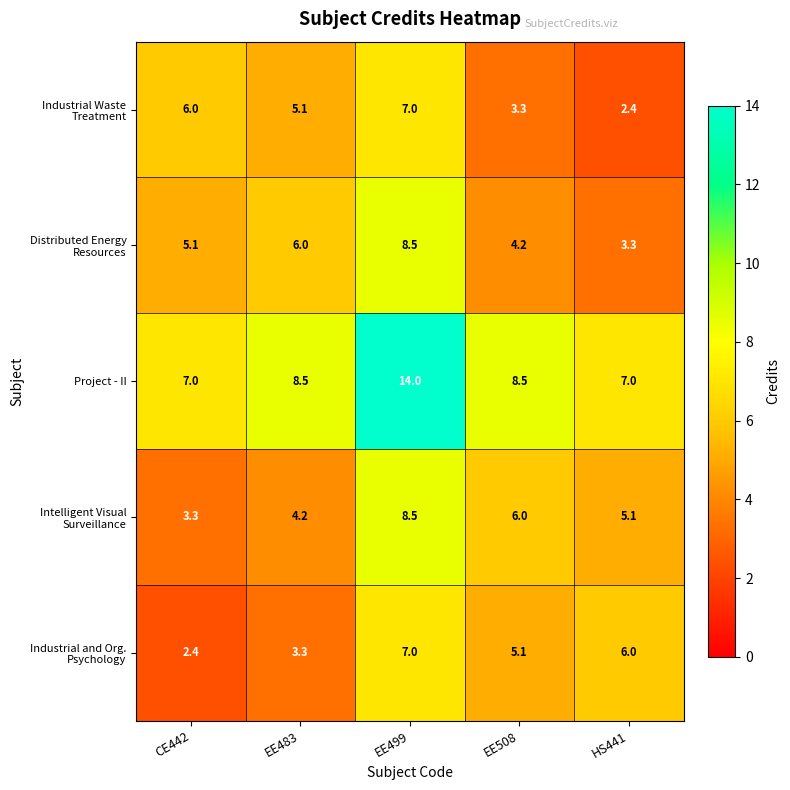

At which category is the sum across all series the highest?

EE499